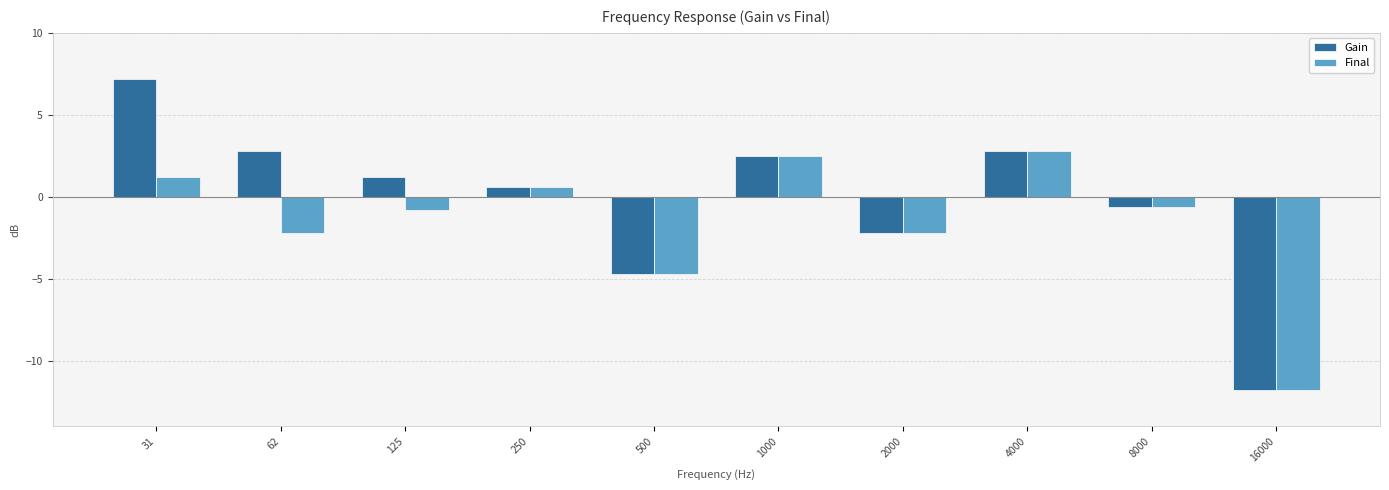

At which label is Gain closest to -2?

2000